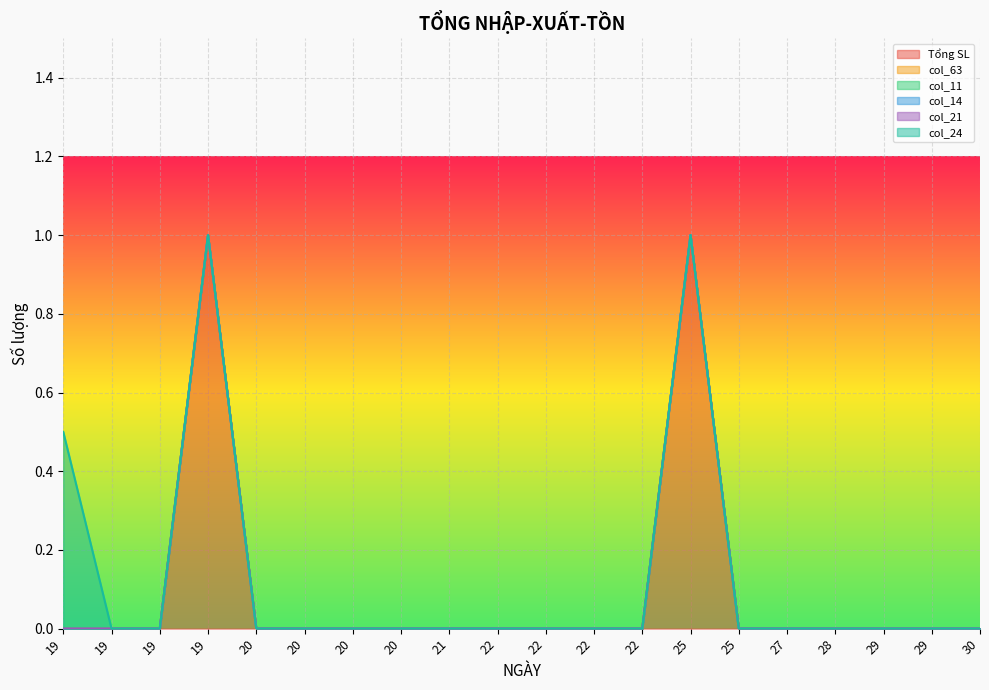

Does the chart display data point markers on the line(s)?

No